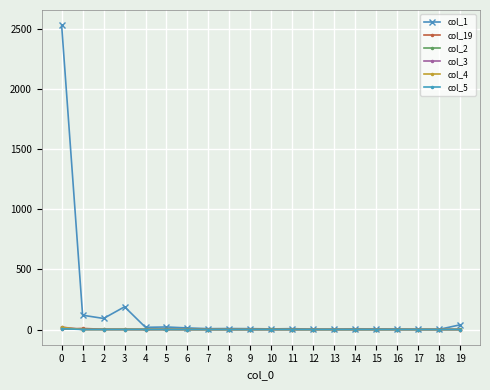

Which series has the largest range (max minus min)?

col_1